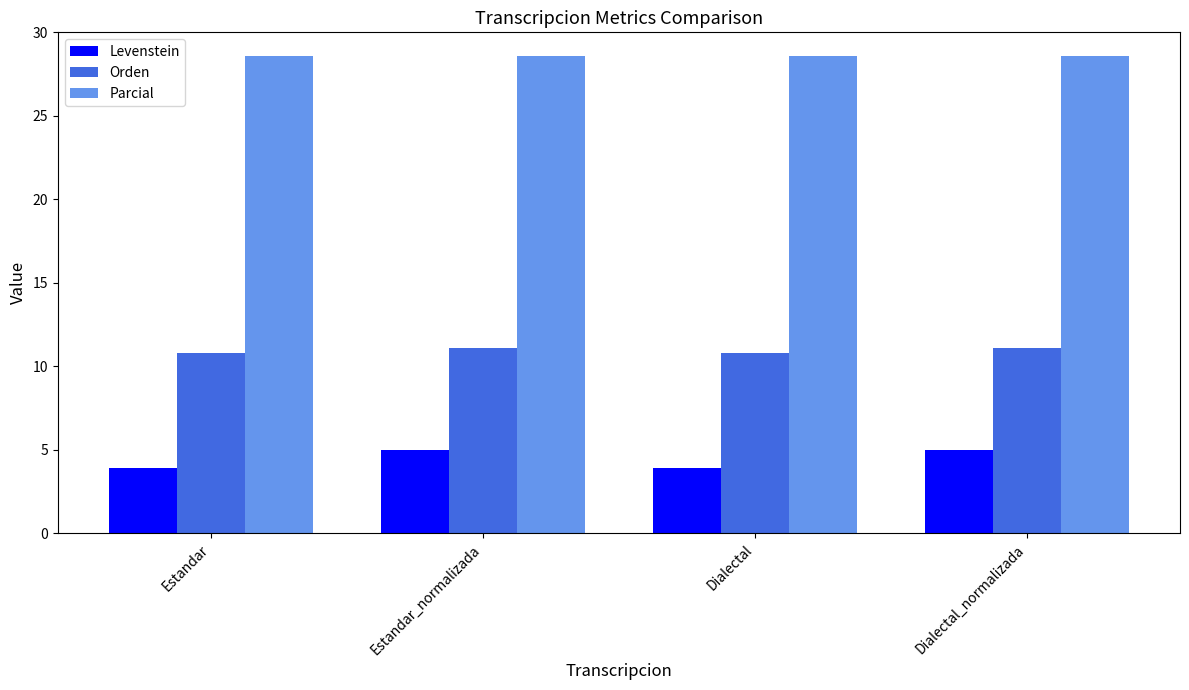

How many categories are shown in the chart?

4